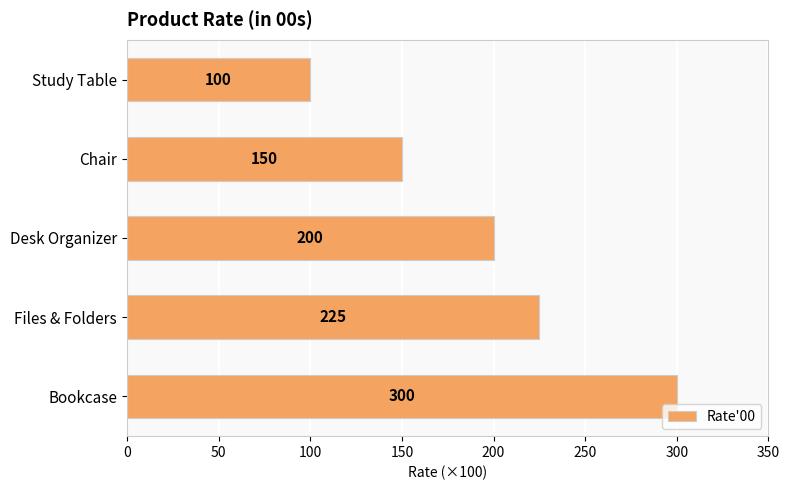

What is the average value?

195